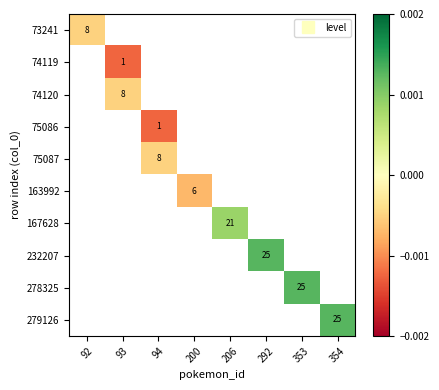

Which category has the highest value across all series?

292